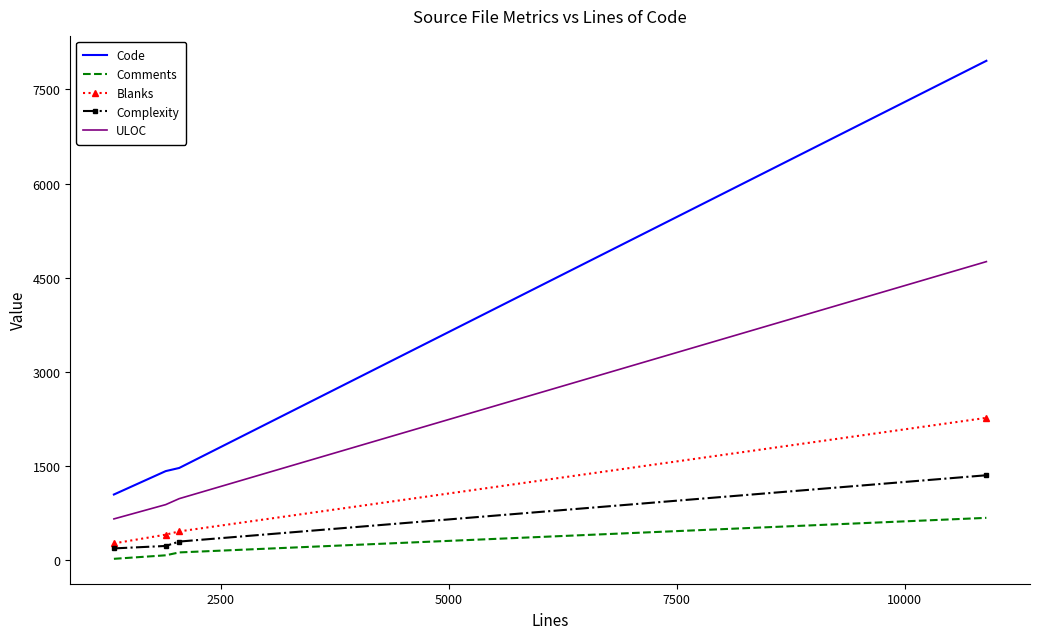

Which series has the largest total across all categories?

Code